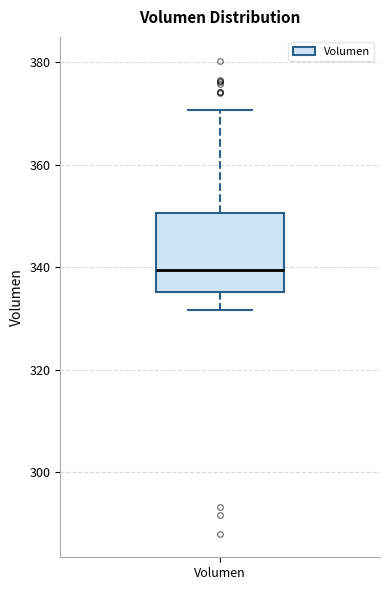

Transcribe this box plot: give where the median line is, the range the box spans, and where the two whiskers end, as read against the y-axis. The values are not printed on the chart, so give them approximately, as read against the axis.

median 340, box 336 to 350, whiskers 332 to 370